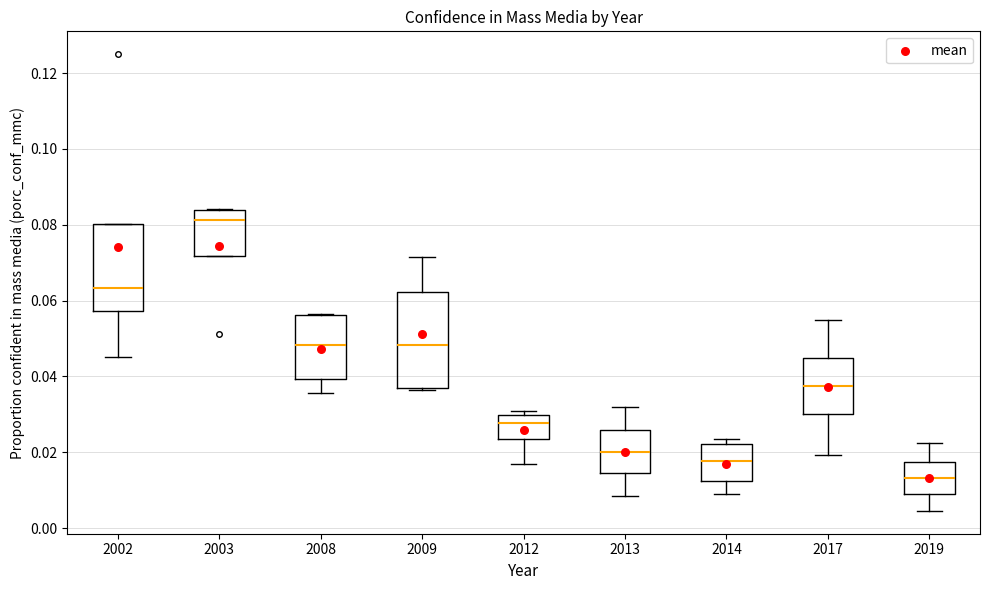

Reading left to right, transcribe this box plot: for each box, give where its median line is, the range the box spans, and where its two whiskers end, as read against the y-axis. The values are not printed on the chart, so give them approximately, as read against the axis.

2002: median 0.064, box 0.058 to 0.080, whiskers 0.046 to 0.080
2003: median 0.082, box 0.072 to 0.084, whiskers 0.072 to 0.084
2008: median 0.048, box 0.040 to 0.056, whiskers 0.036 to 0.056
2009: median 0.048, box 0.038 to 0.062, whiskers 0.036 to 0.072
2012: median 0.028, box 0.024 to 0.030, whiskers 0.016 to 0.030 (just above the box's upper edge)
2013: median 0.020, box 0.014 to 0.026, whiskers 0.008 to 0.032
2014: median 0.018, box 0.012 to 0.022, whiskers 0.010 to 0.024
2017: median 0.038, box 0.030 to 0.044, whiskers 0.020 to 0.054
2019: median 0.014, box 0.010 to 0.018, whiskers 0.004 to 0.022